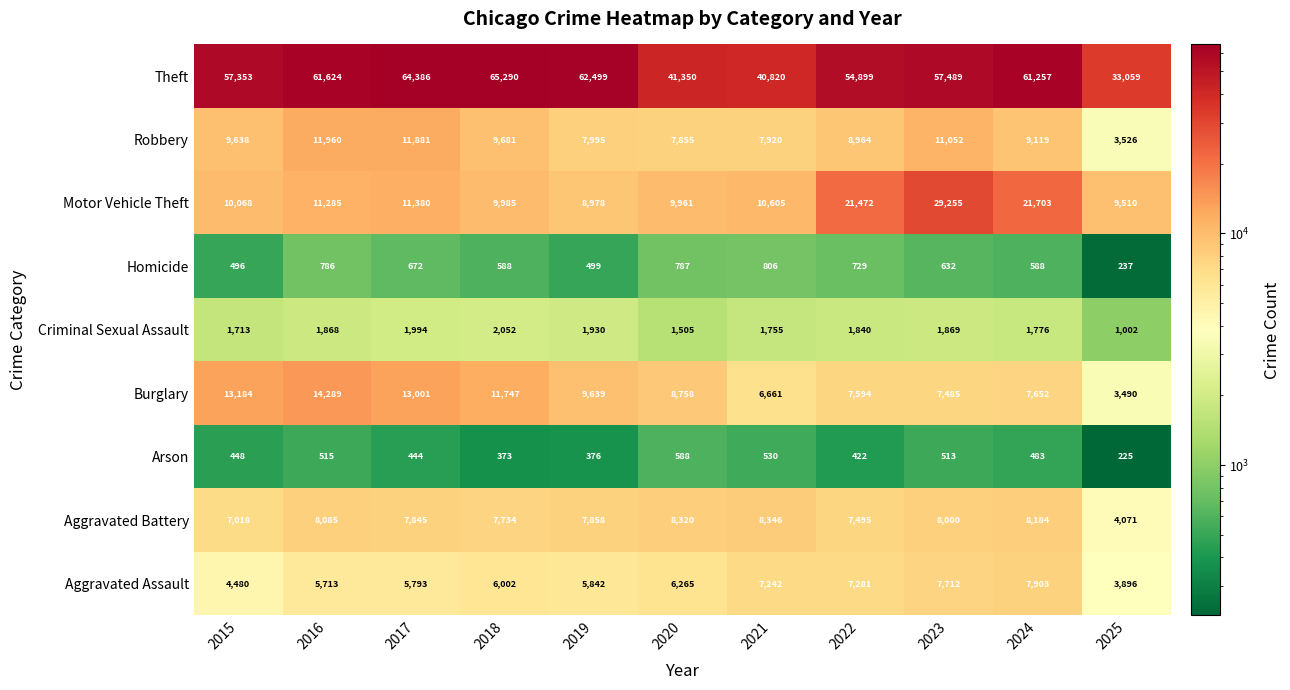

What is the lowest value of the Burglary series?

3490